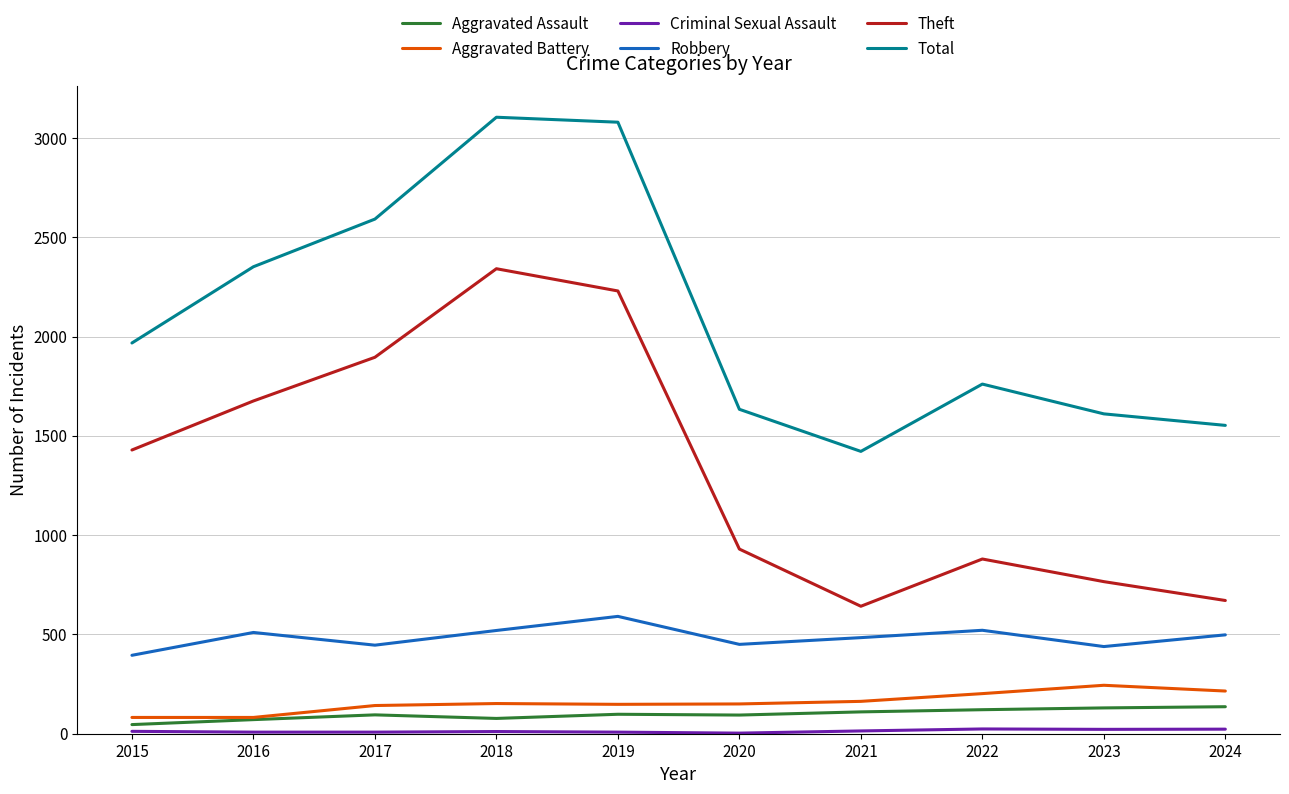

Which series has the largest total across all categories?

Total